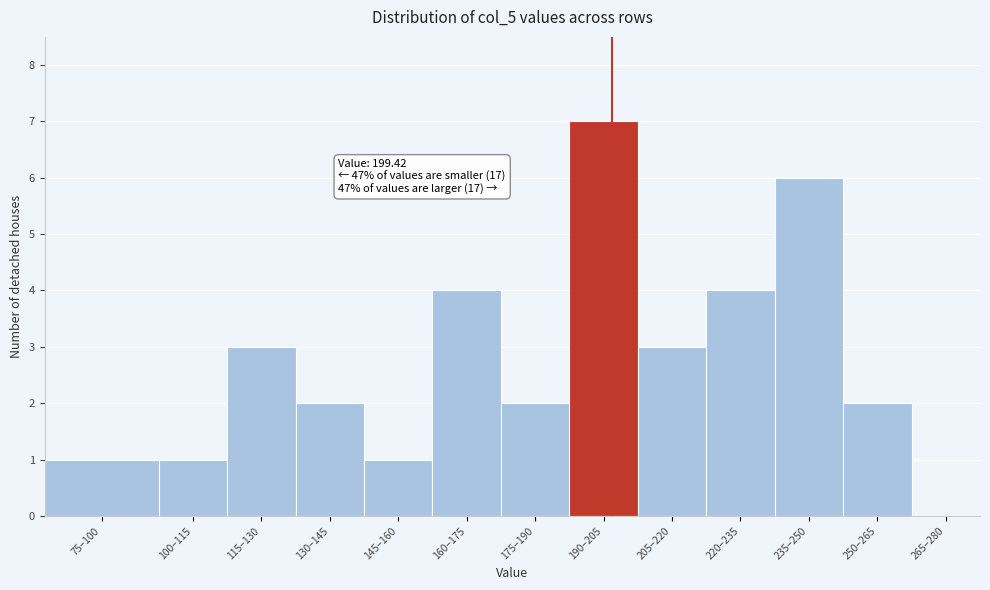

Reading right to left, extract all data points from this chart.

265–280=0	250–265=2	235–250=6	220–235=4	205–220=3	190–205=7	175–190=2	160–175=4	145–160=1	130–145=2	115–130=3	100–115=1	75–100=1